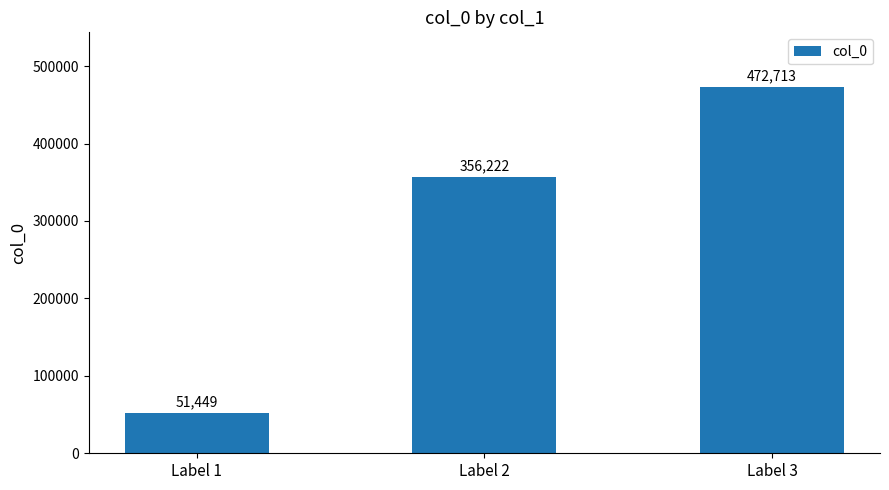

List the labels in order of value, smallest first.

Label 1, Label 2, Label 3